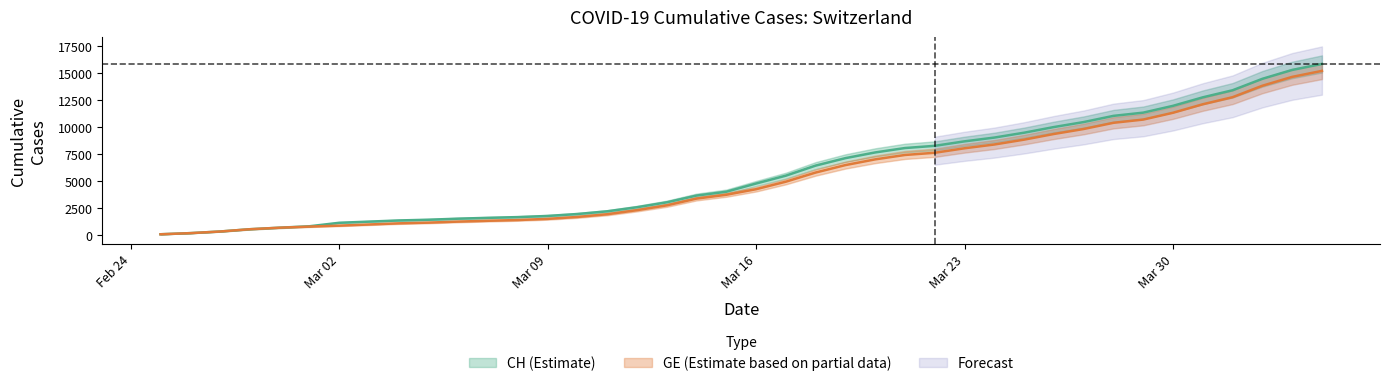

Is the value of GE at 2020-02-28 greater than the value of CH at 2020-03-29?

No